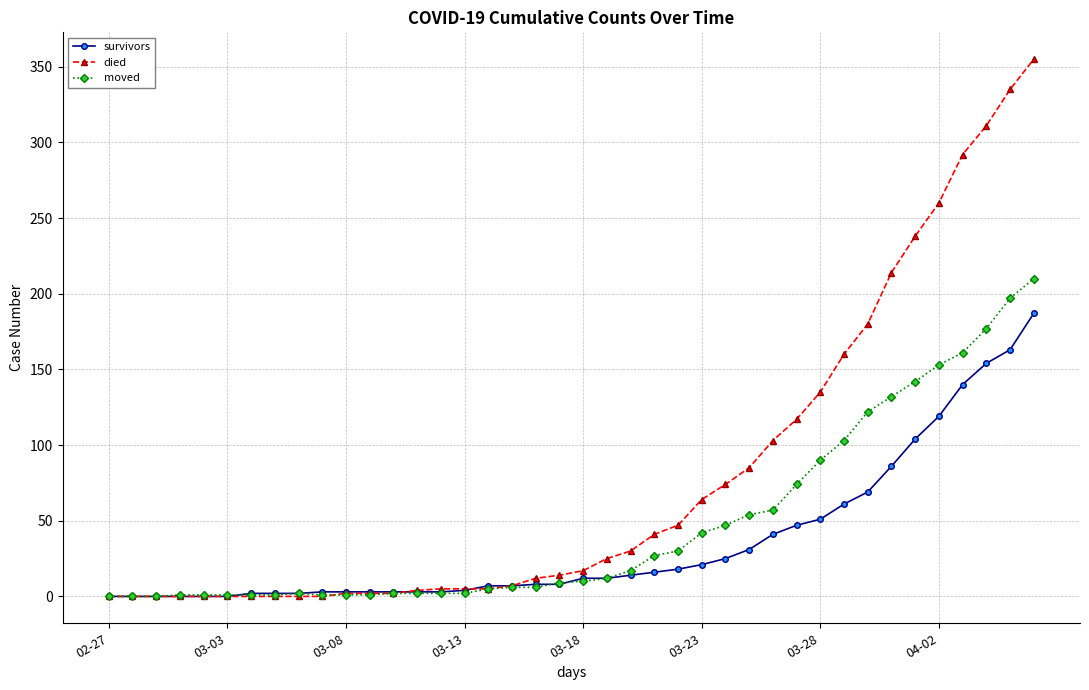

What are all the series names shown in the legend?

survivors, died, moved